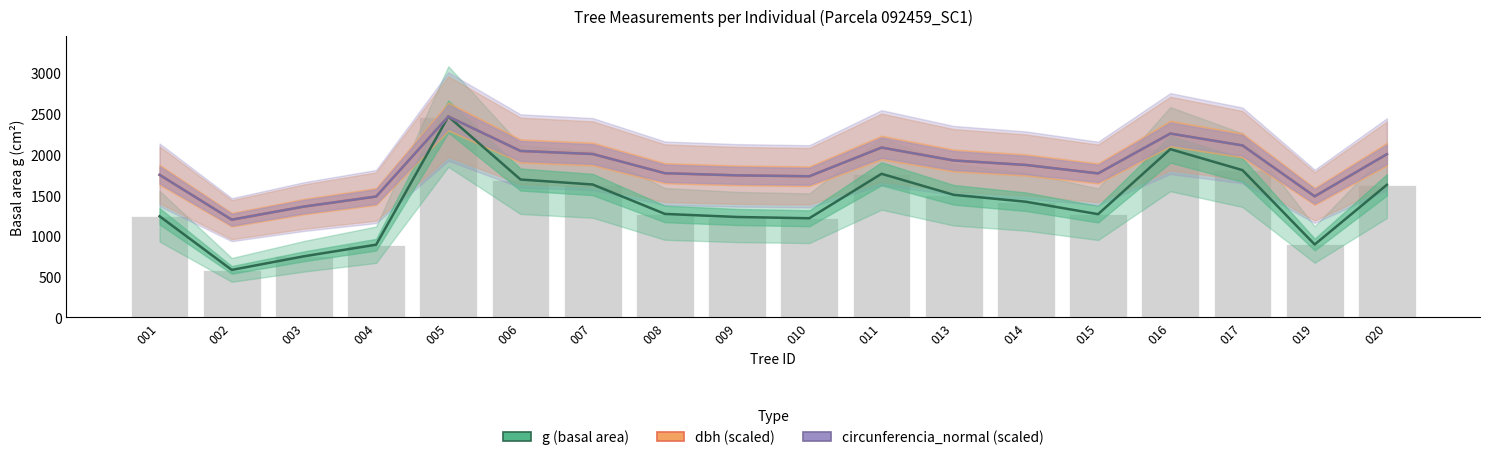

What is the maximum value shown in the chart?

2463.0